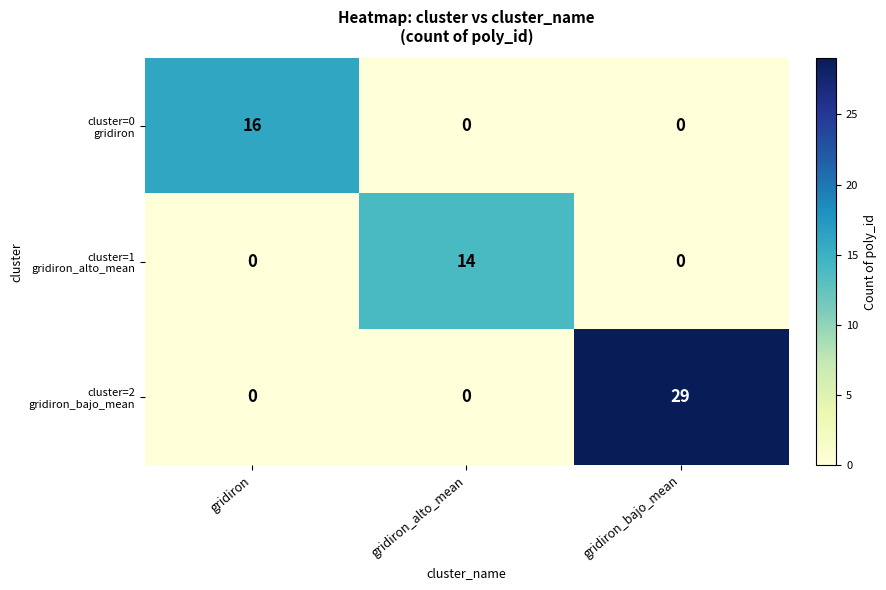

What is the total value across all series at gridiron?

16